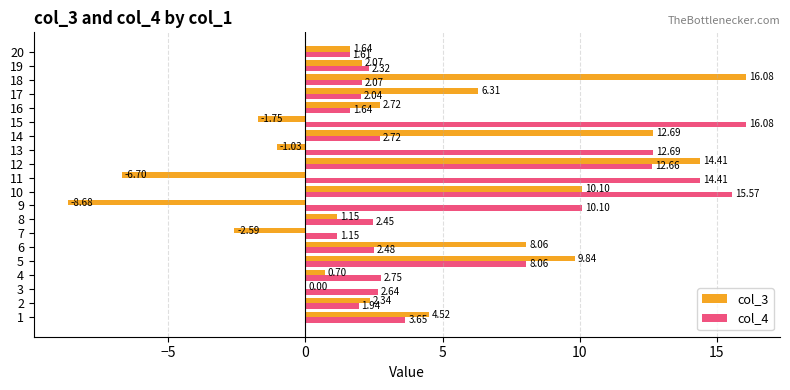

What are all the series names shown in the legend?

col_3, col_4